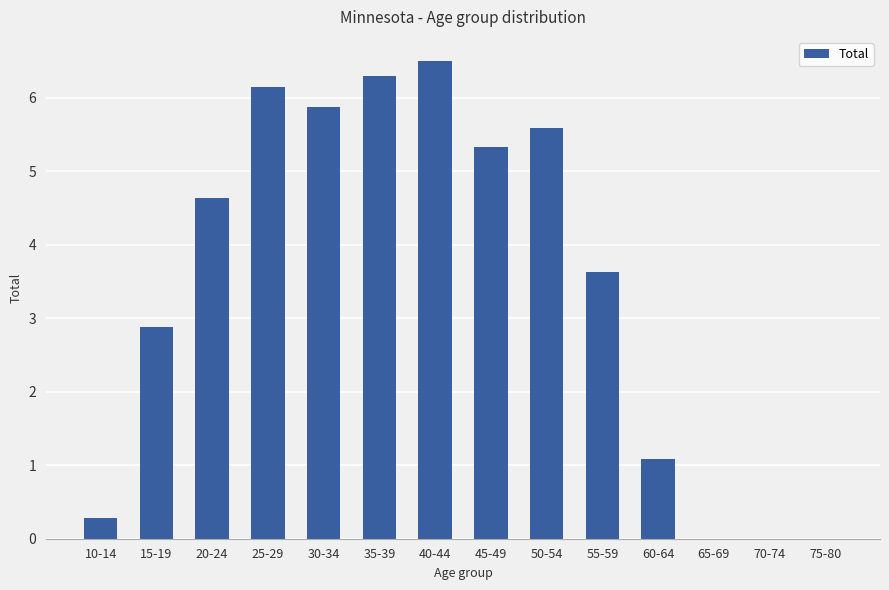

The chart shows a value of 6.3 at 35-39. True or false?

True